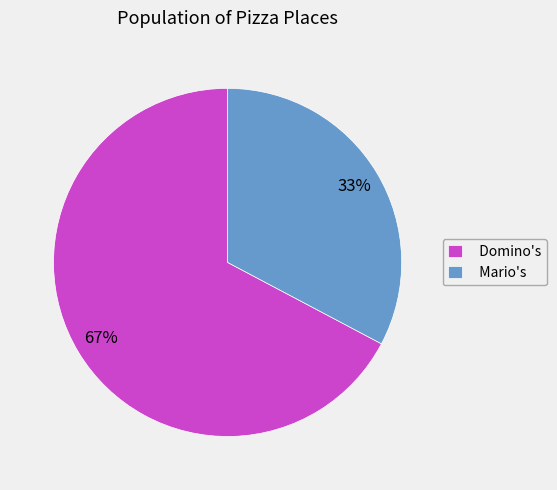

Is the sum of Mario's and Domino's greater than half?

Yes